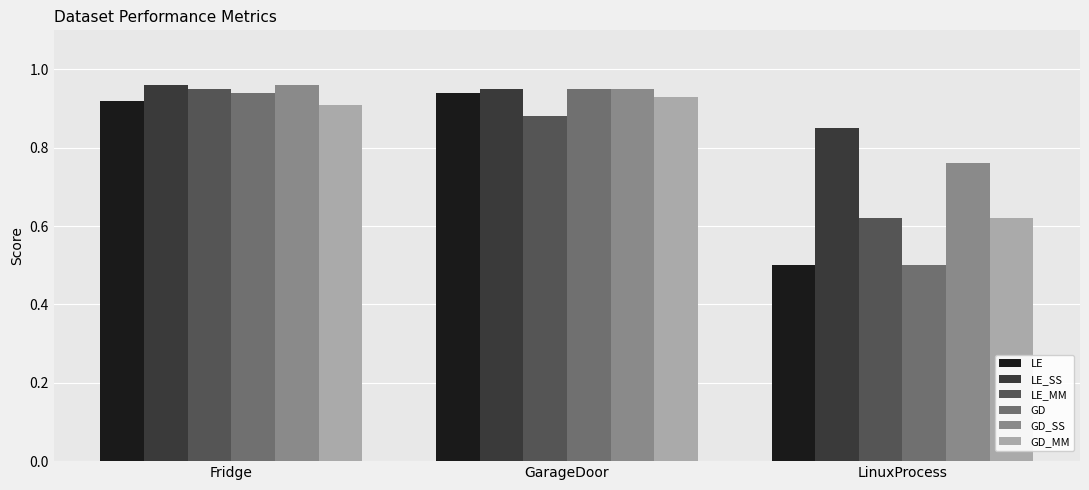

How many bars are there in each group?

6